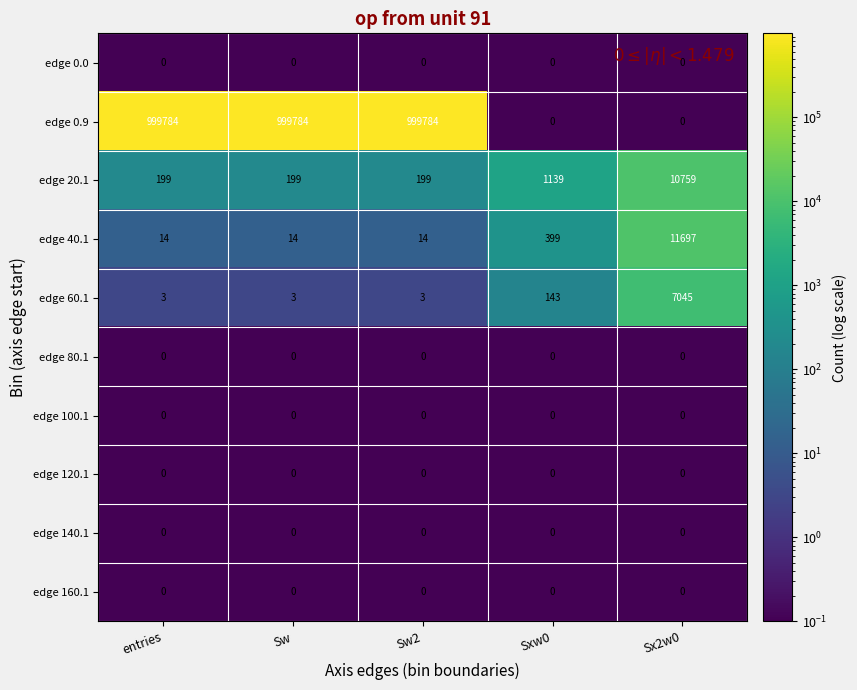

How many data points does each series have?

5